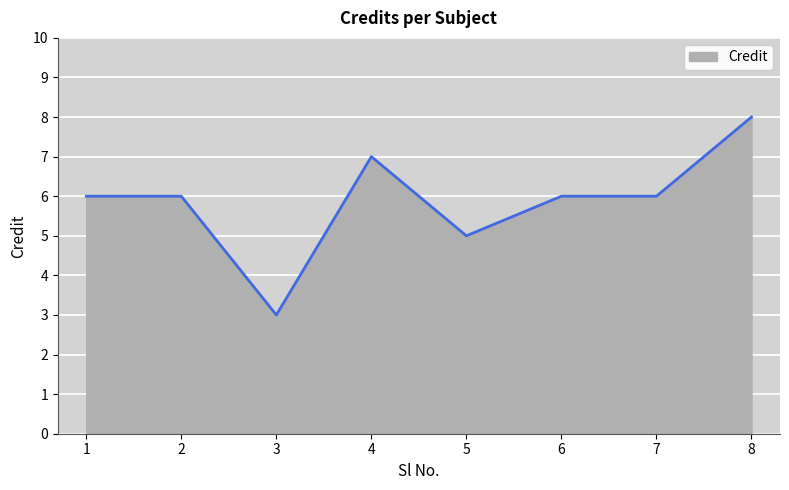

How many values are between 6 and 7?

5